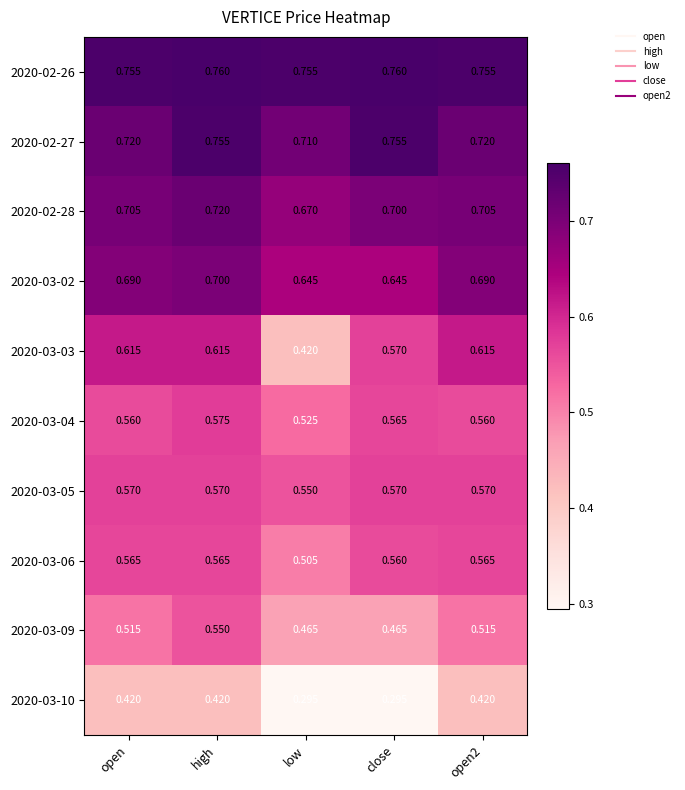

At which category is the sum across all series the highest?

high